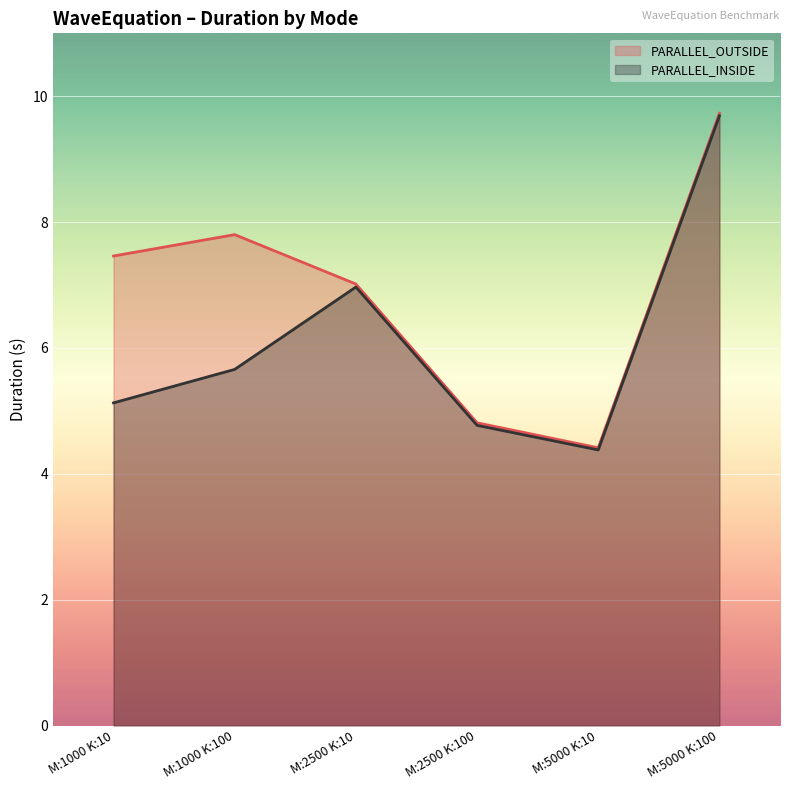

What is the label of the 1st point from the right?

M:5000 K:100